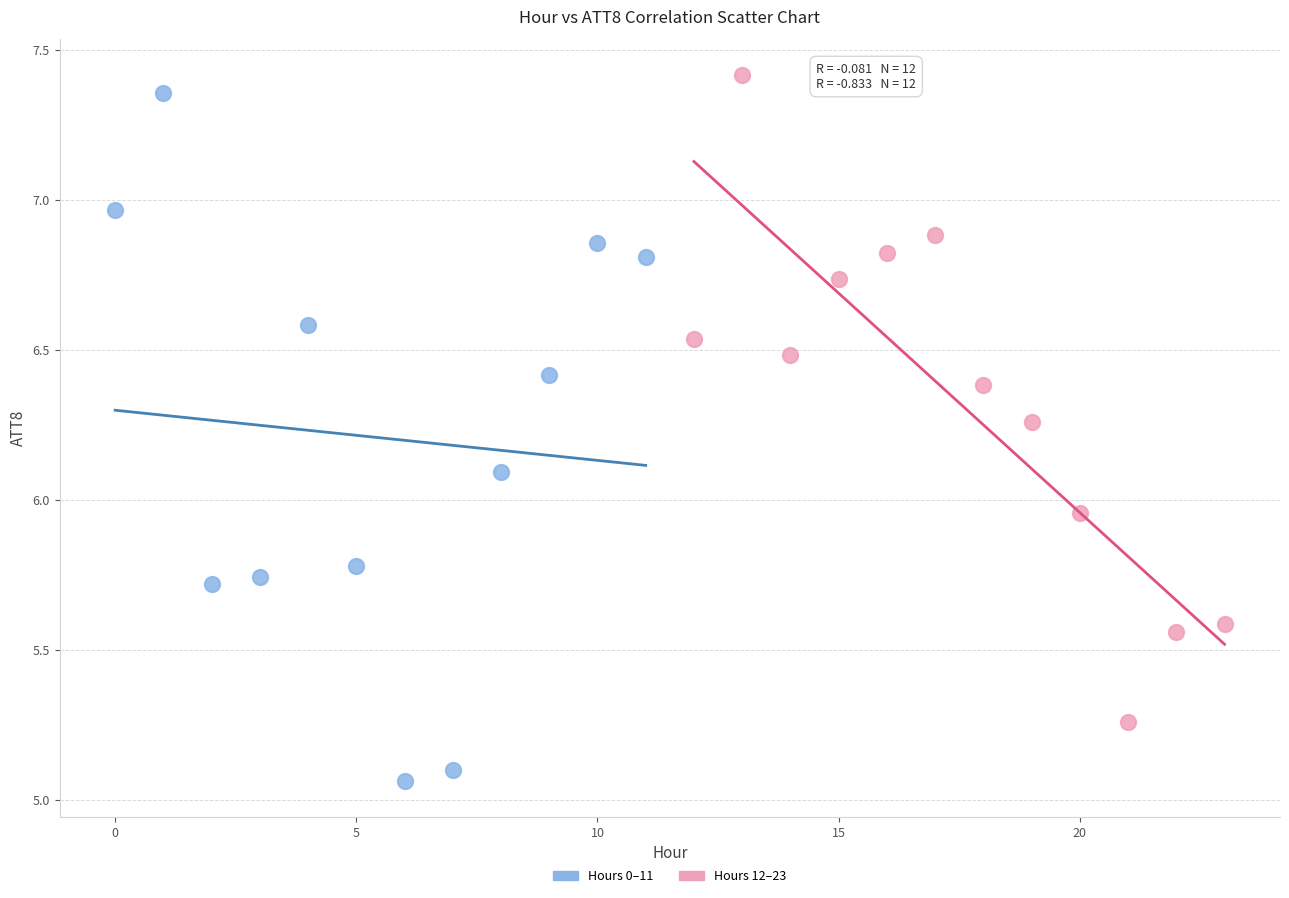

What are all the series names shown in the legend?

Hours 0–11, Hours 12–23